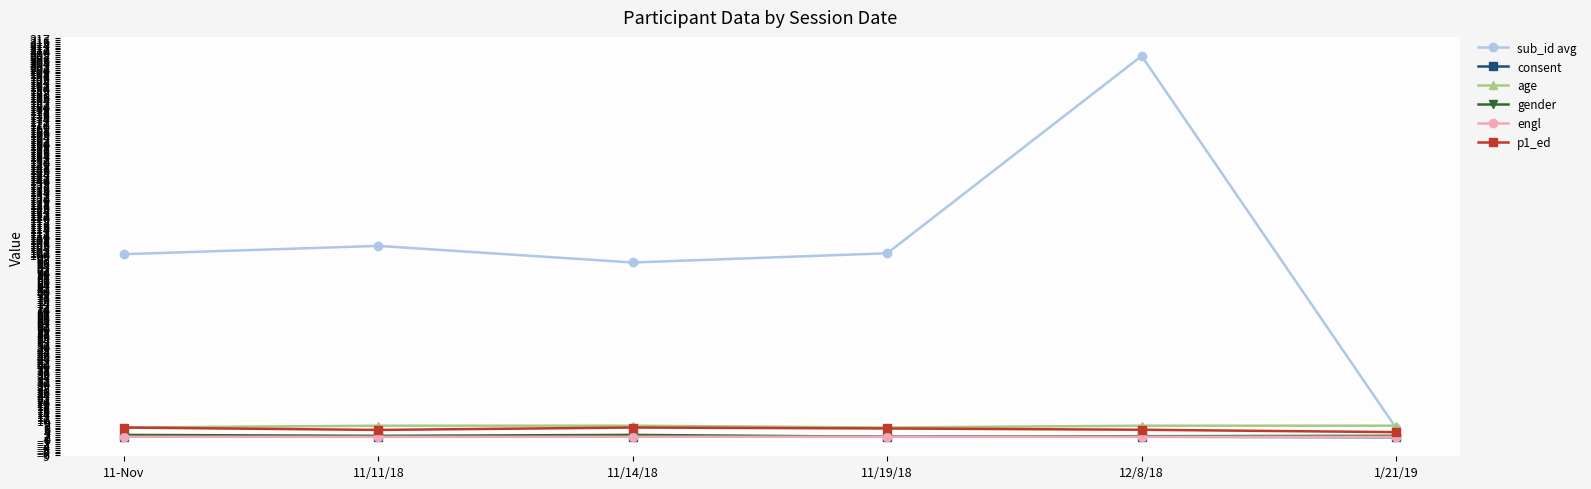

Which series has the largest total across all categories?

sub_id avg